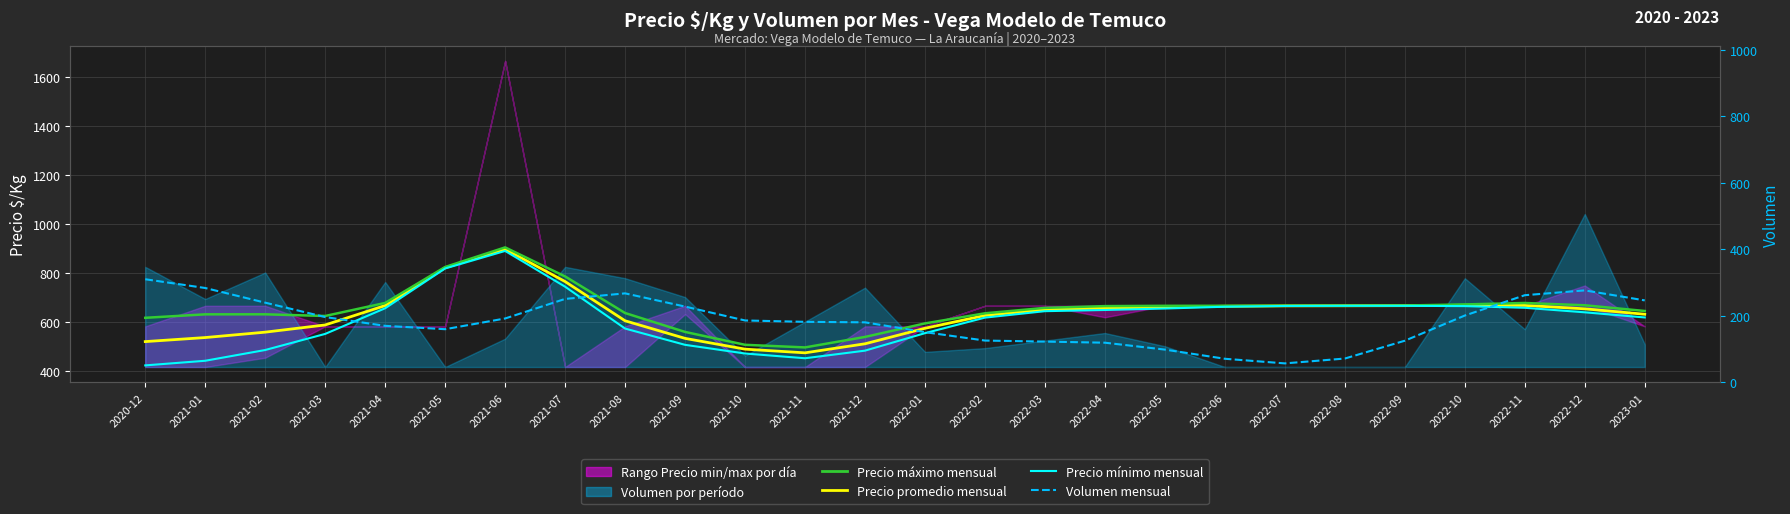

Is it true that Precio mínimo mensual equals 301.9 at 2021-11?

False